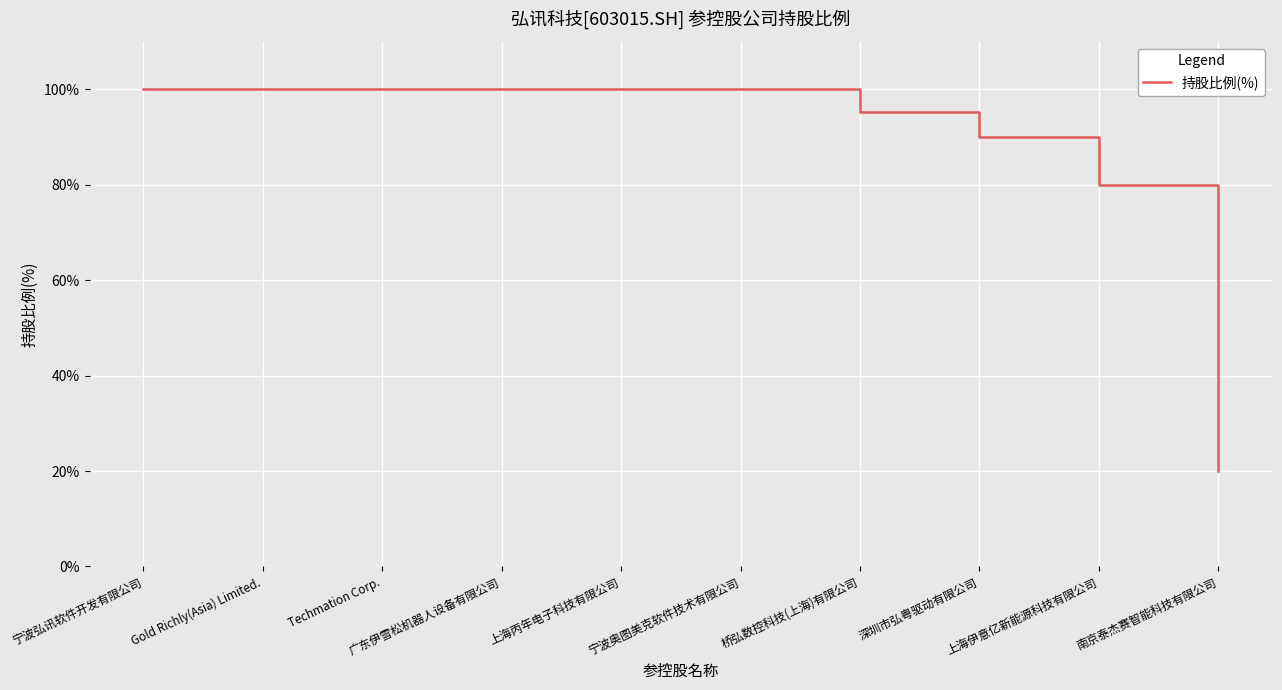

Between Gold Richly(Asia) Limited. and 桥弘数控科技(上海)有限公司, which is larger?

Gold Richly(Asia) Limited.